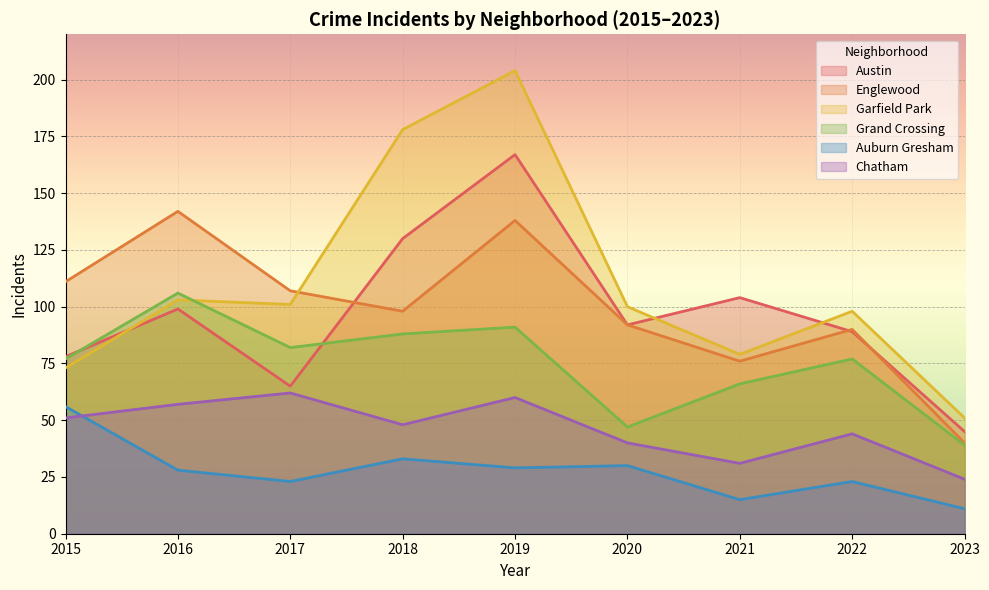

What value does the Englewood series have at 2018, to the nearest 5?

100